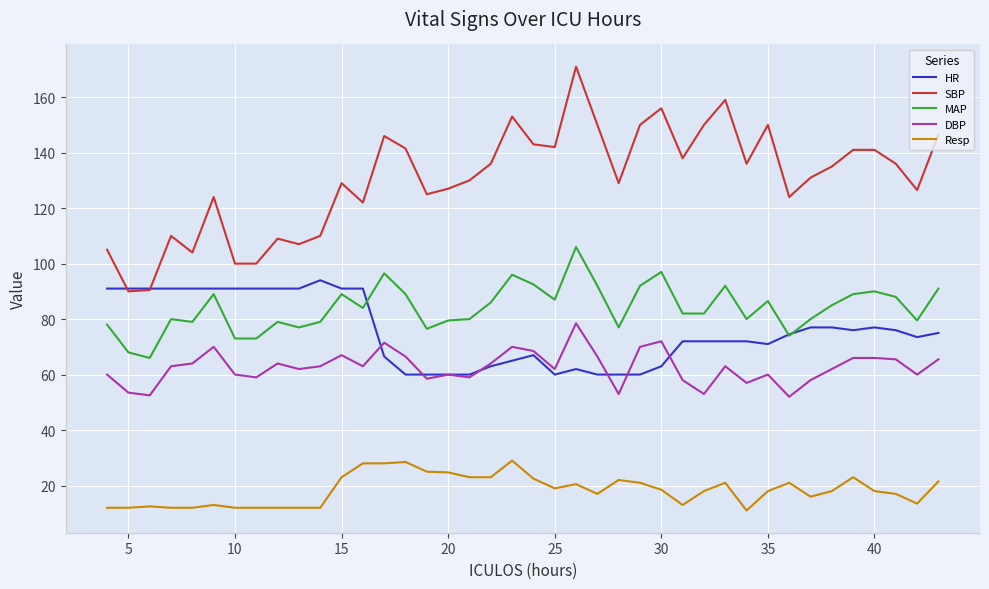

What is the greatest value displayed?

171.0